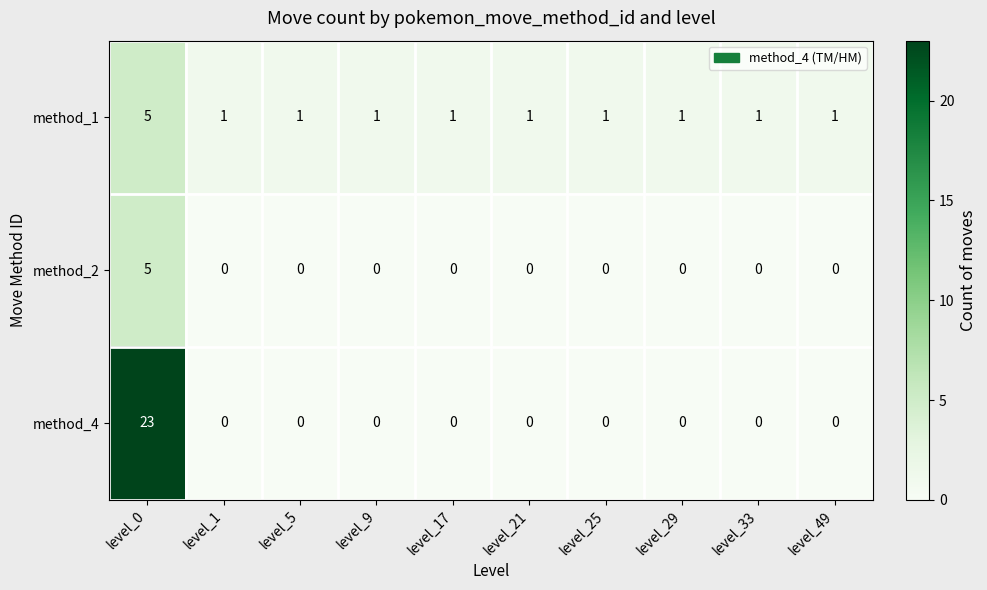

Count the number of data series in this chart.

3